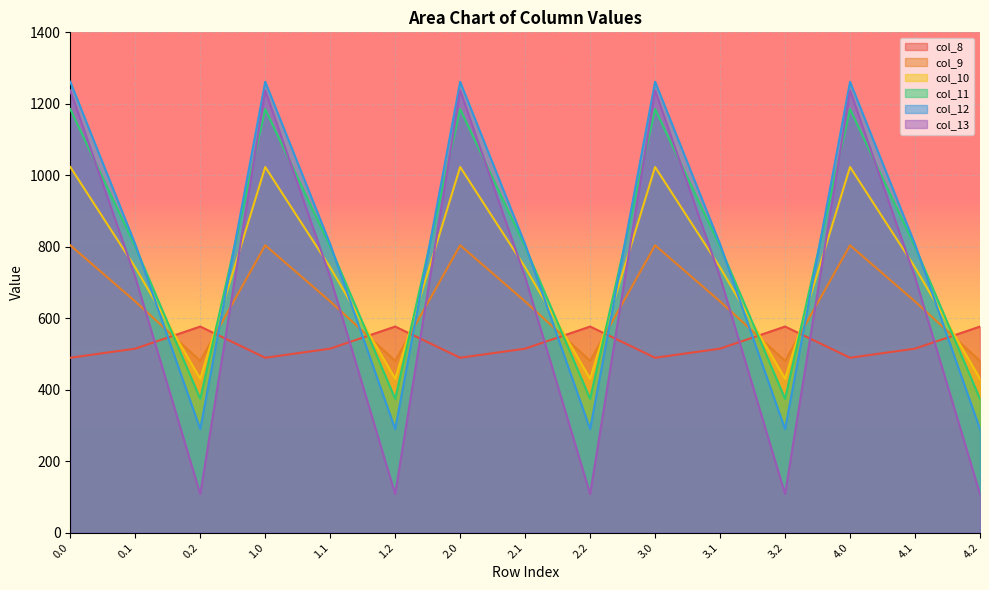

Where is the first local maximum for col_13?

1.0